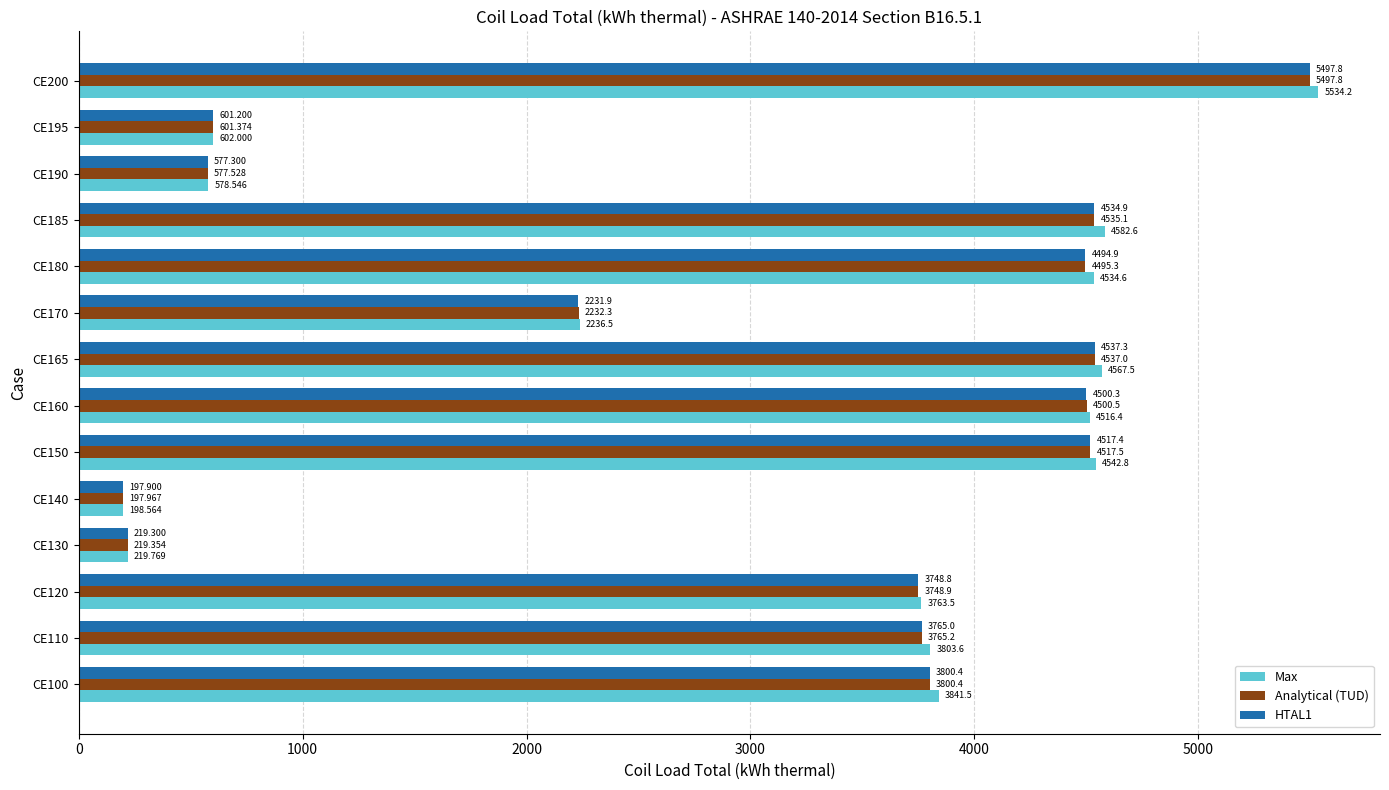

Which series has the largest total across all categories?

Max